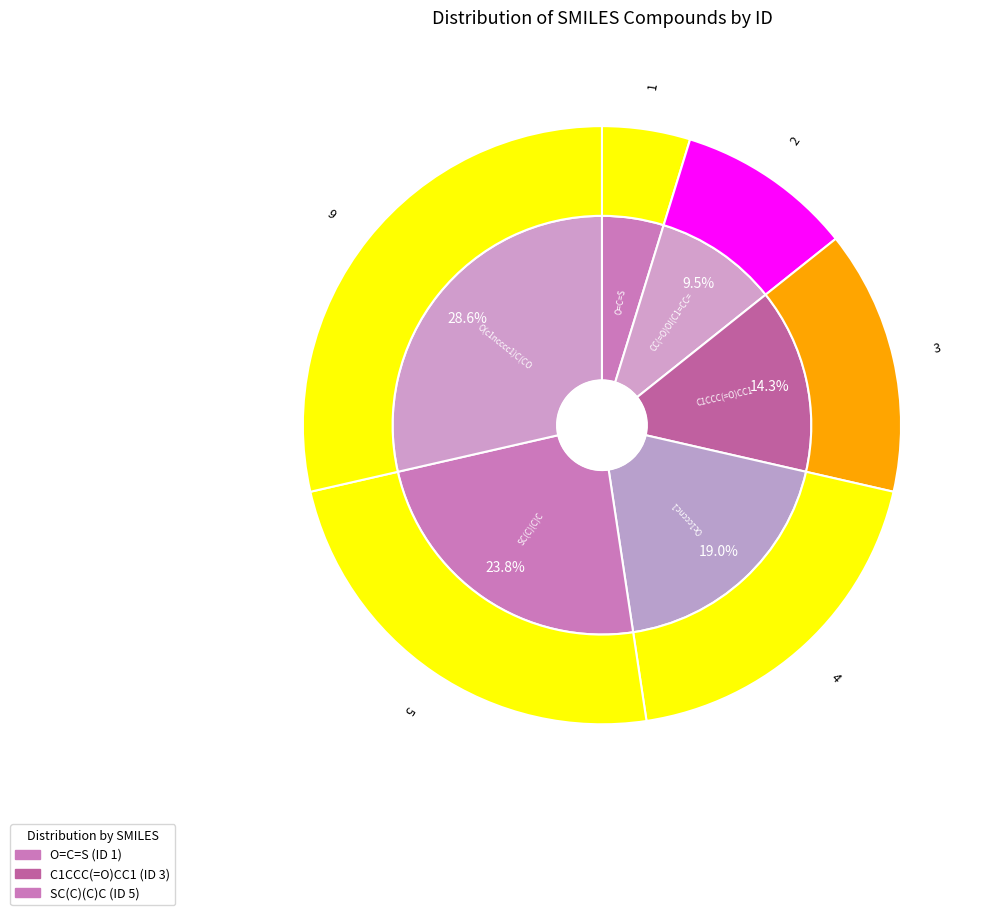

Approximately how many times larger is the value at C1CCC(=O)CC1 compared to CC(=O)OI(C1=CC=CC=C1)OC(=O)C?

1.5